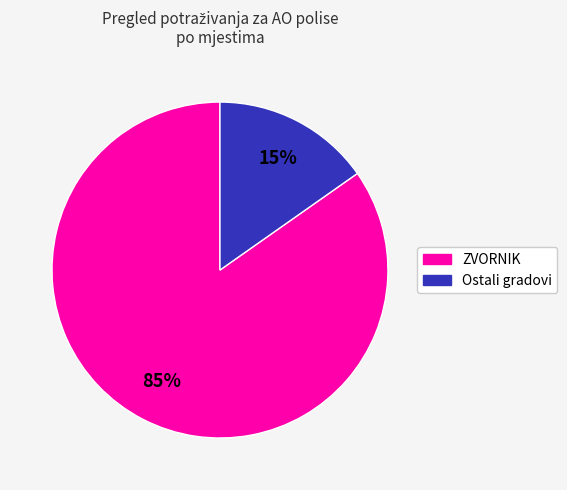

To the nearest percent, what is the average slice percentage?

50%